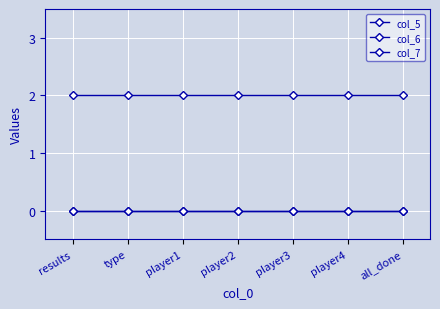

List the labels in order of col_7 value, smallest first.

results, type, player1, player2, player3, player4, all_done